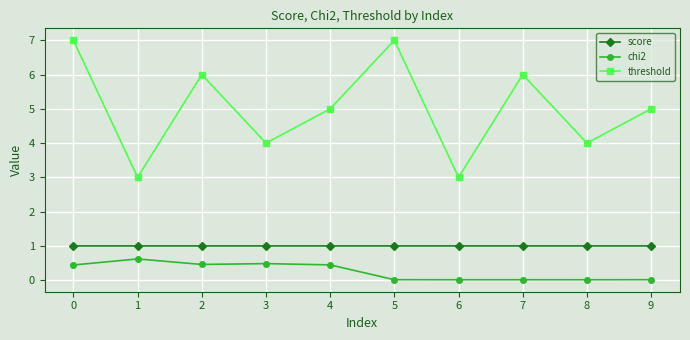

The score series shows 1.0 at 3. True or false?

True